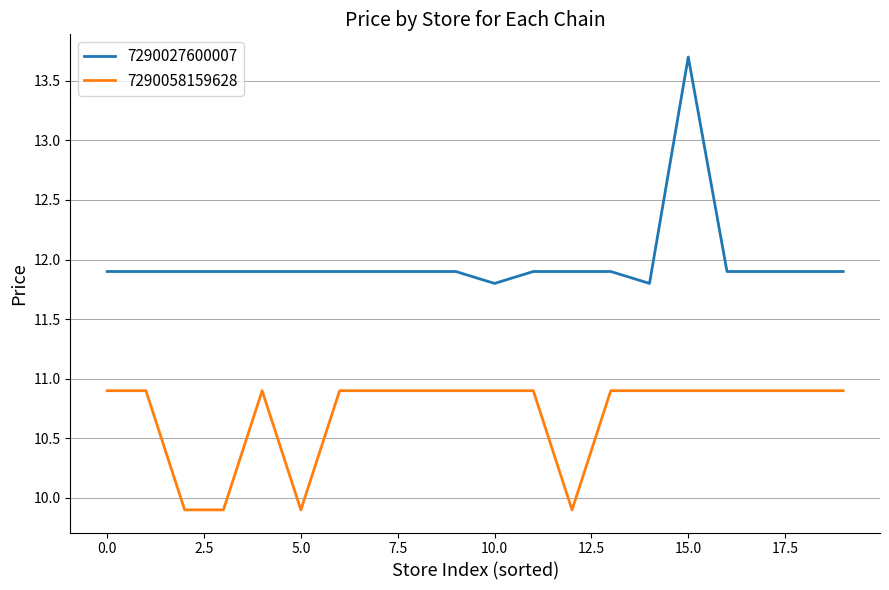

What is the difference between the maximum and minimum values in the 7290027600007 series?

1.9